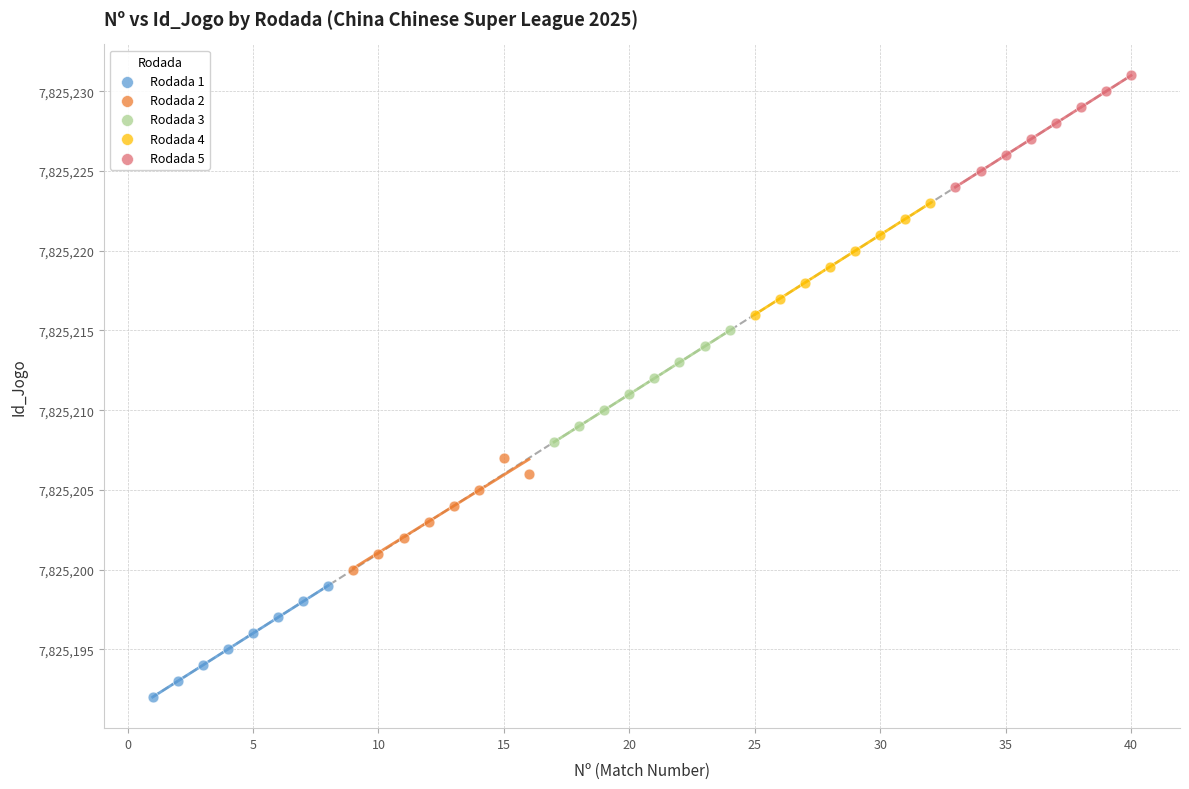

Which series reaches the maximum Y coordinate?

Rodada 5